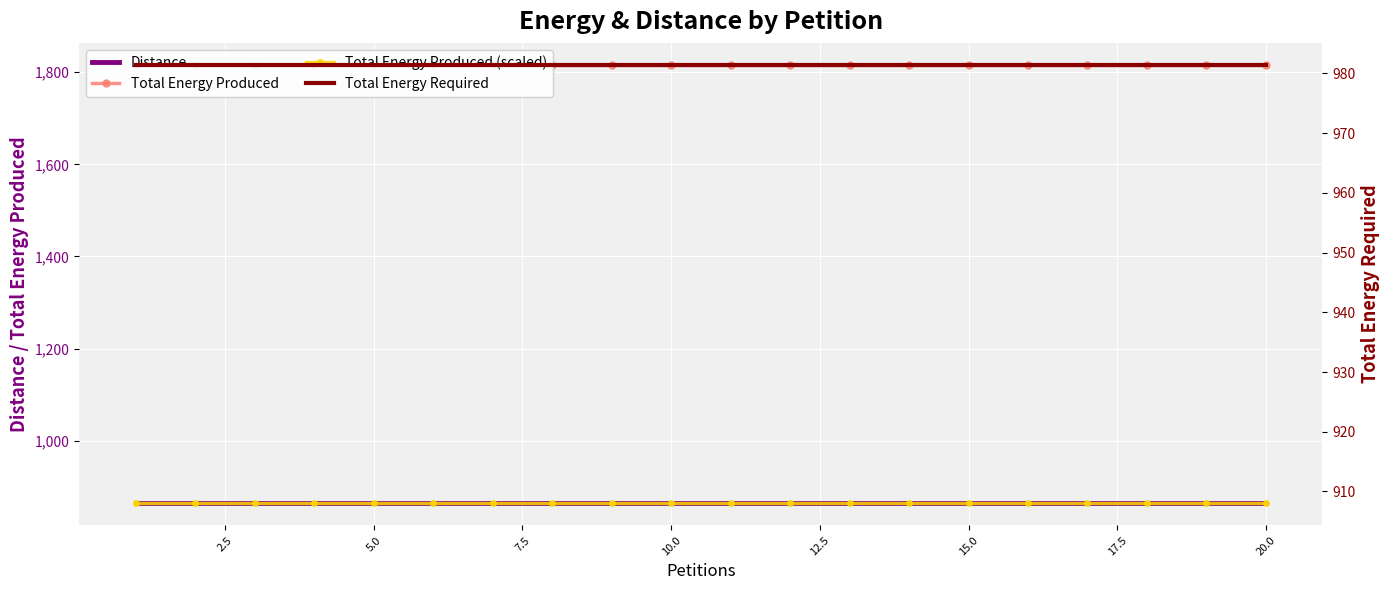

True or false: Total Energy Produced and Distance intersect in this chart.

False